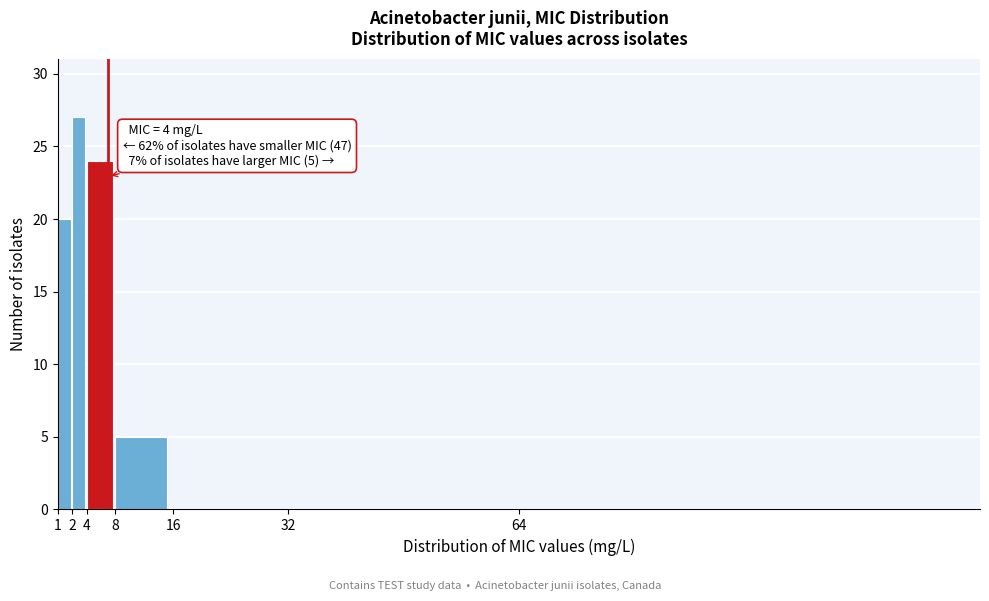

Reading left to right, what are all the values shown in this chart?

1=20	2=27	4=24	8=5	16=0	32=0	64=0